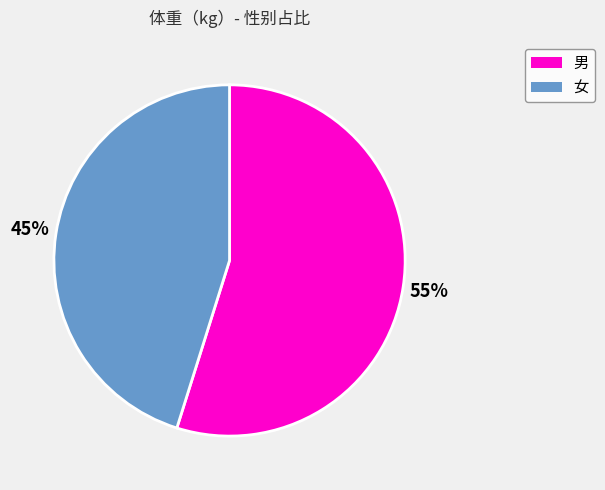

To the nearest percent, what is the average slice percentage?

50%